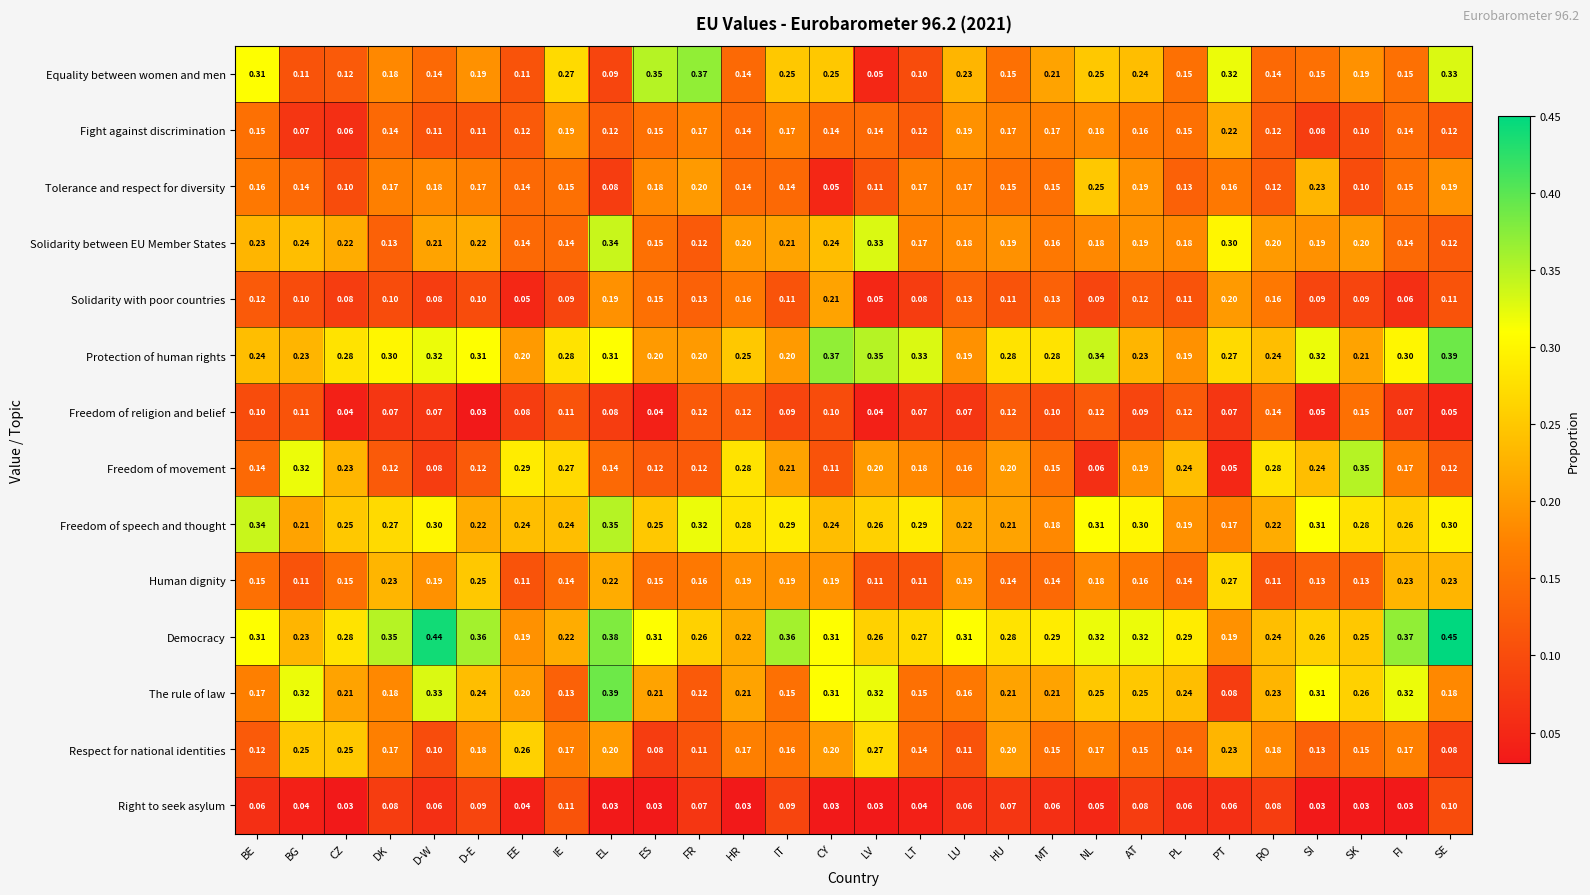

At how many categories does at least one series exceed 0?

28